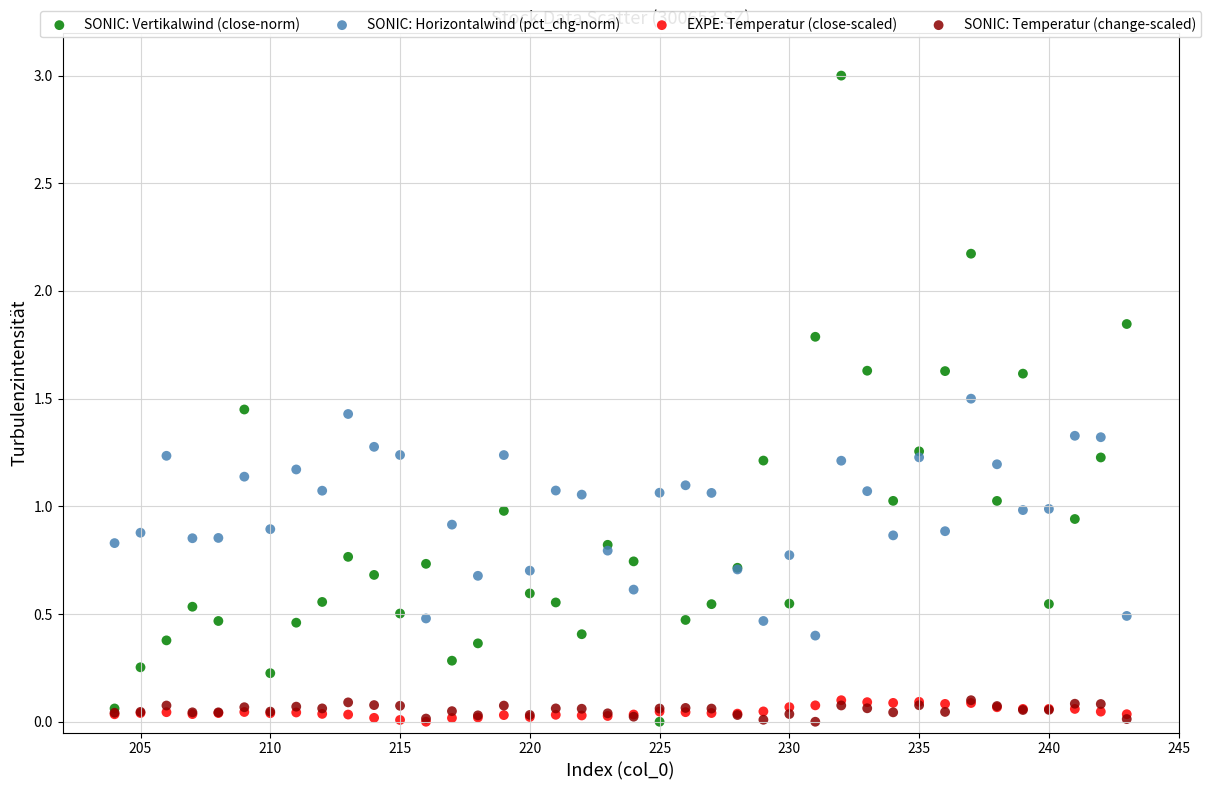

Which series has the largest Y range (max minus min)?

SONIC: Vertikalwind (close-norm)